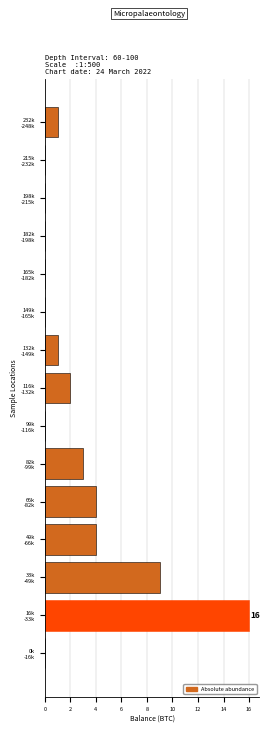

What is the maximum value shown in the chart?

16